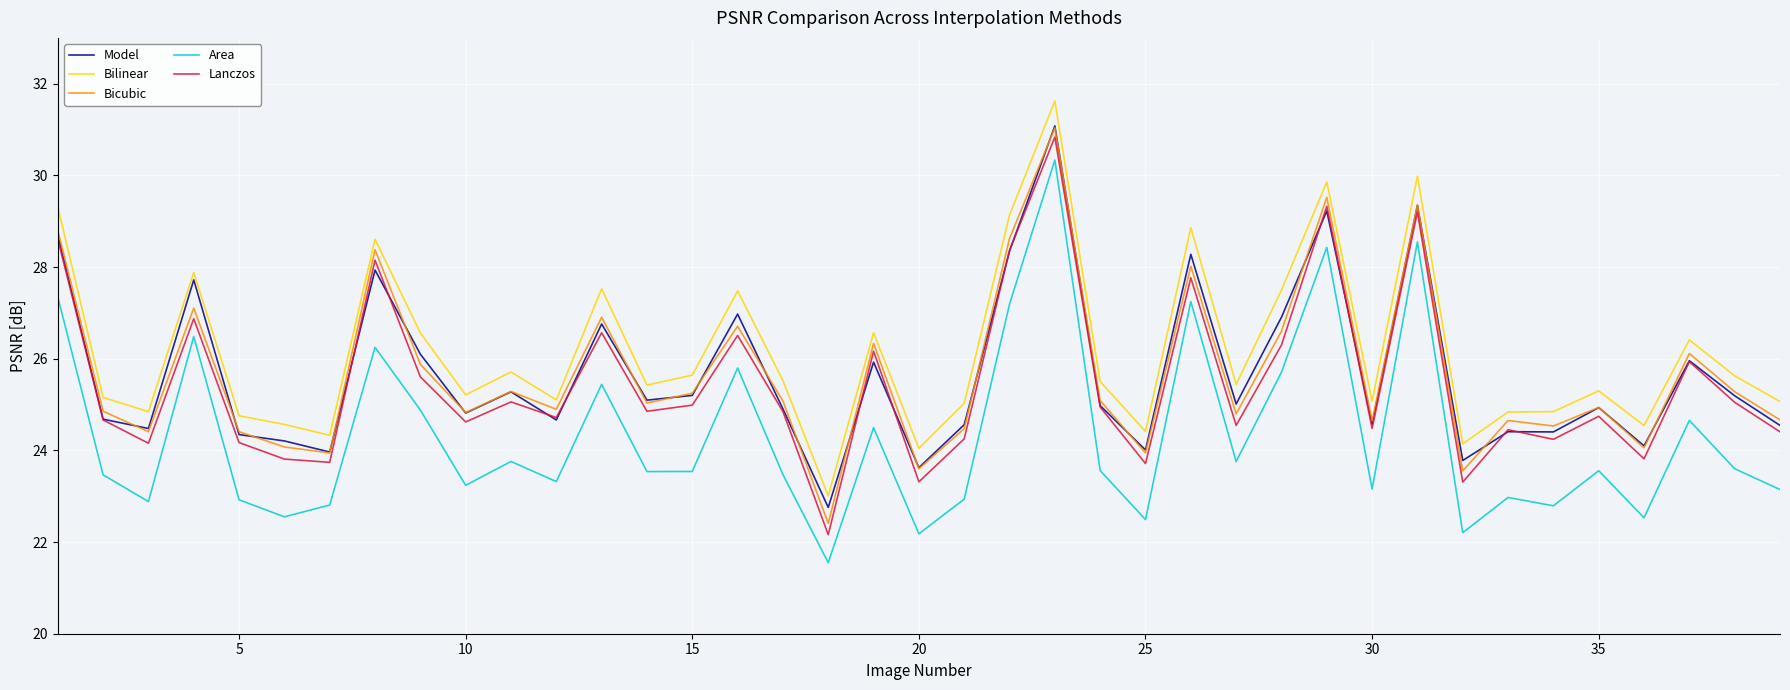

True or false: Area and Model intersect in this chart.

False